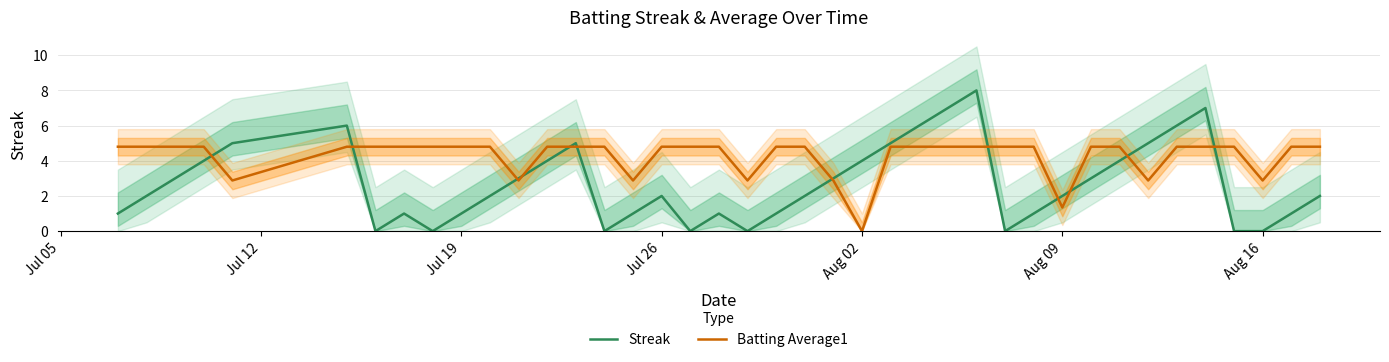

Which series ends up on top after the final intersection of Streak and Batting Average1?

Batting Average1